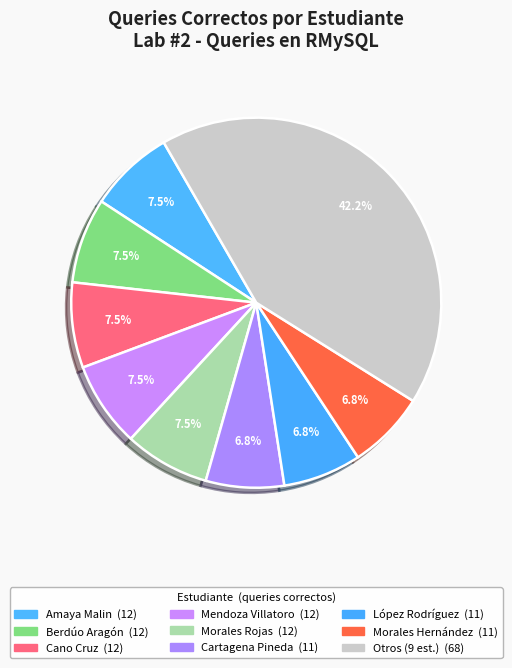

Does any single category account for the majority?

No